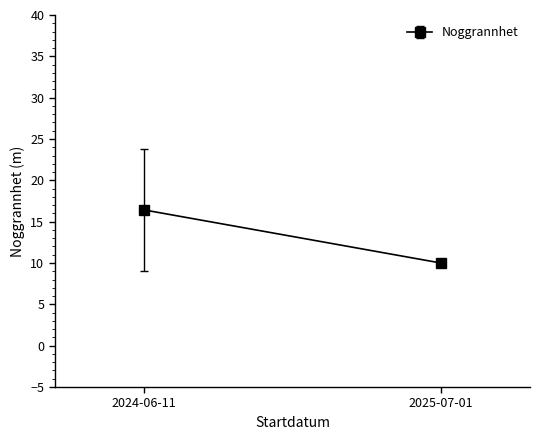

Does the chart have visible grid lines?

No